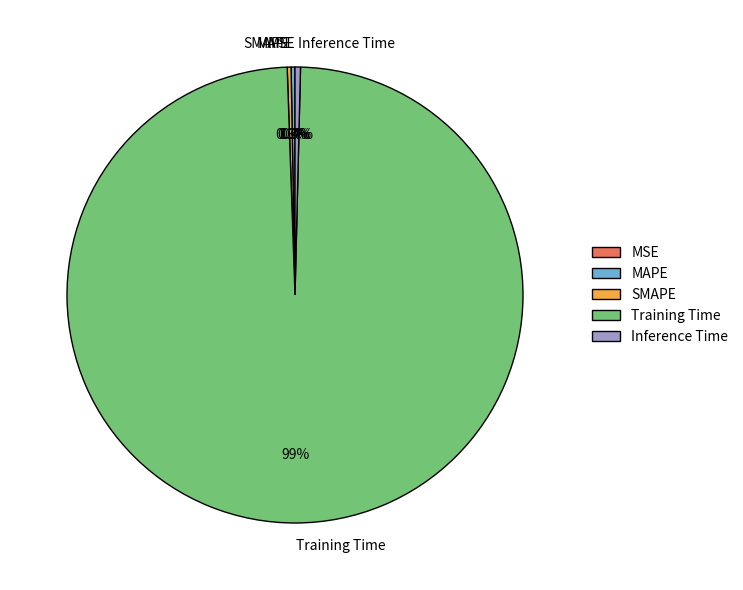

True or false: MAPE accounts for 1% of the total.

False